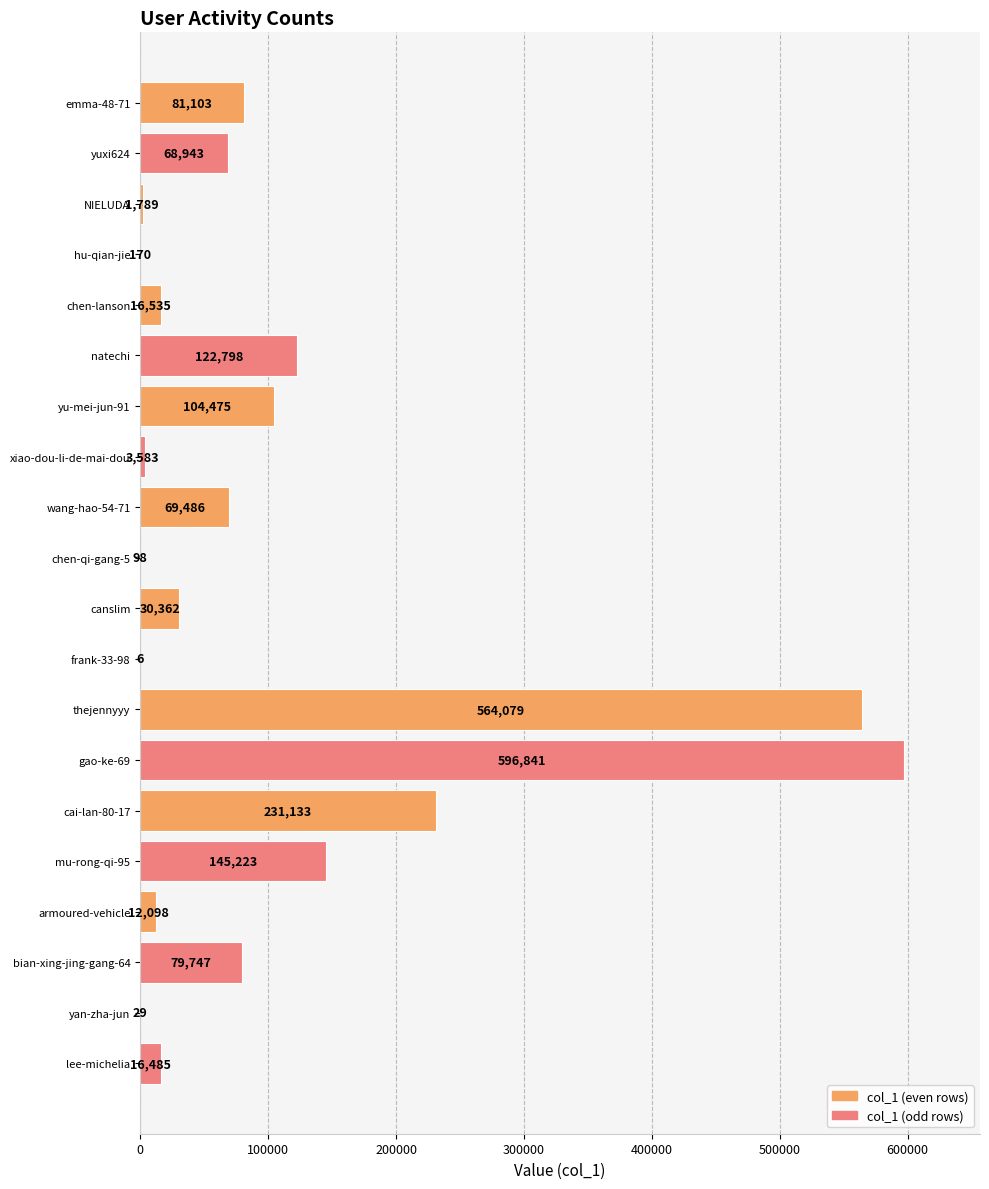

Where is the data nearest to the value 298423?

cai-lan-80-17